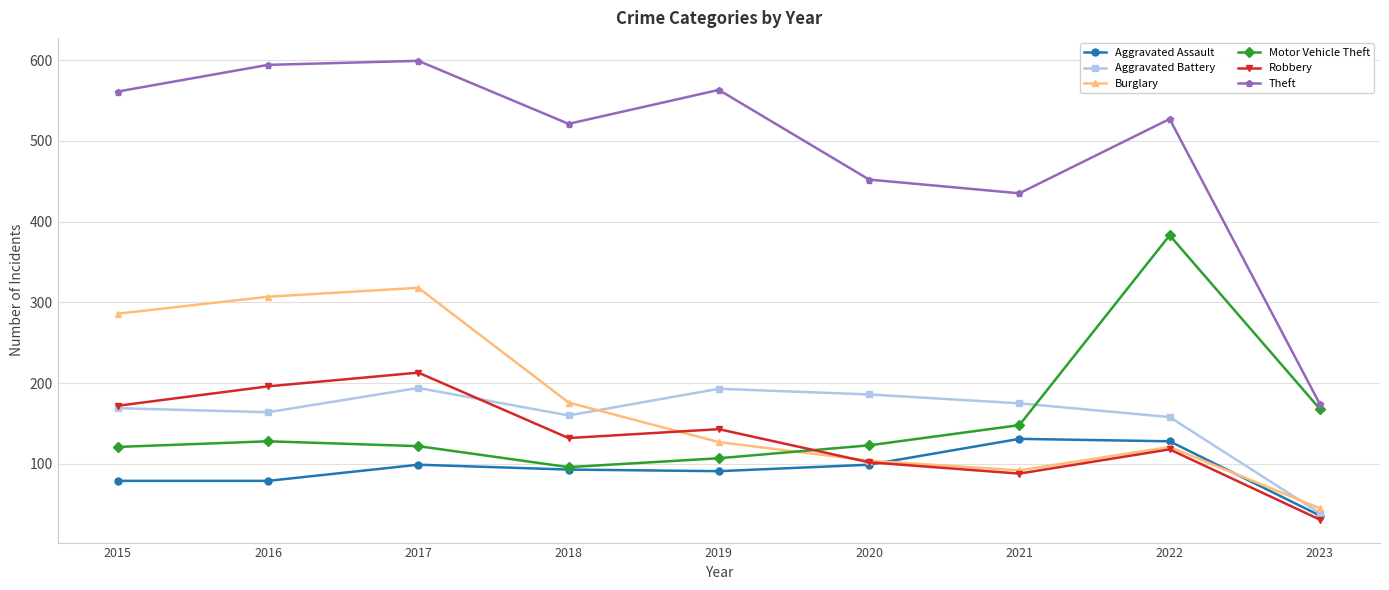

In Aggravated Battery, how many points are lower than both neighbors (excluding endpoints)?

2